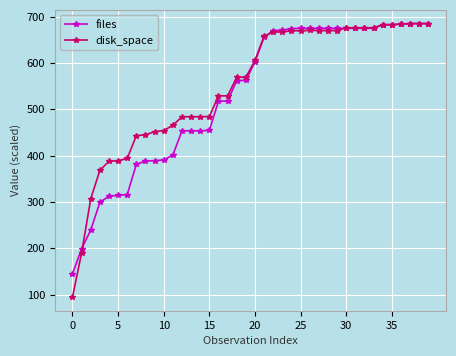

What is the value of the disk_space point at the 30th from the left?

670.1